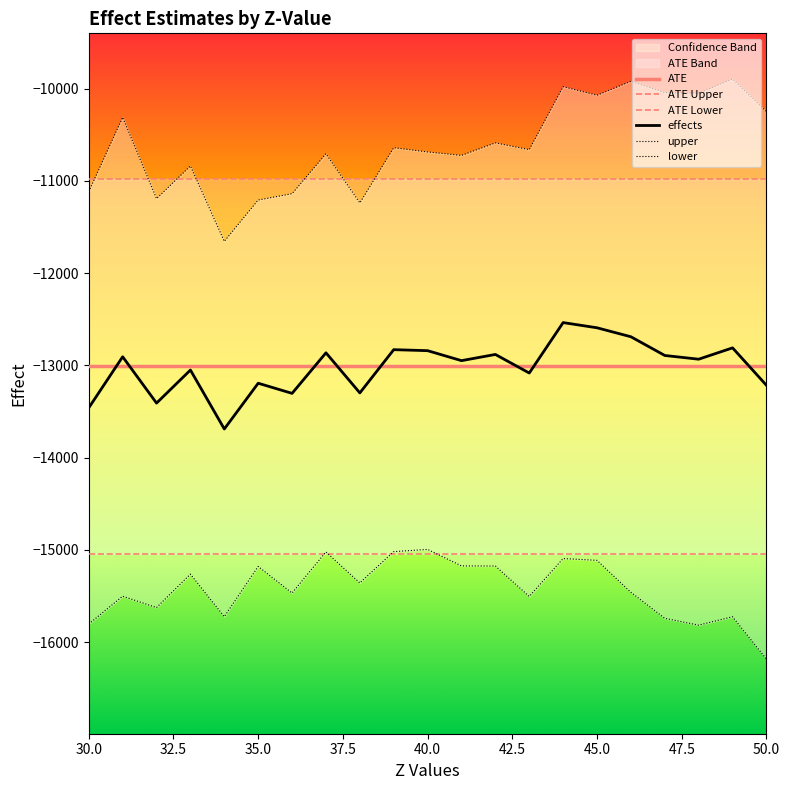

List the series in order of their peak value, highest first.

upper, effects, lower